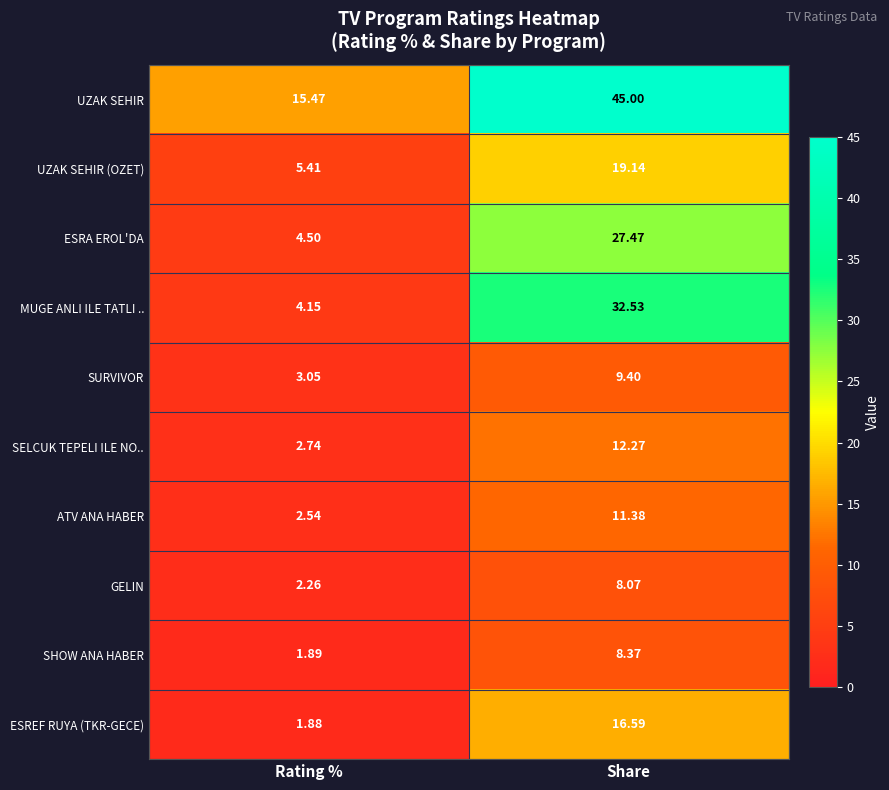

At which category is the sum across all series the highest?

Share